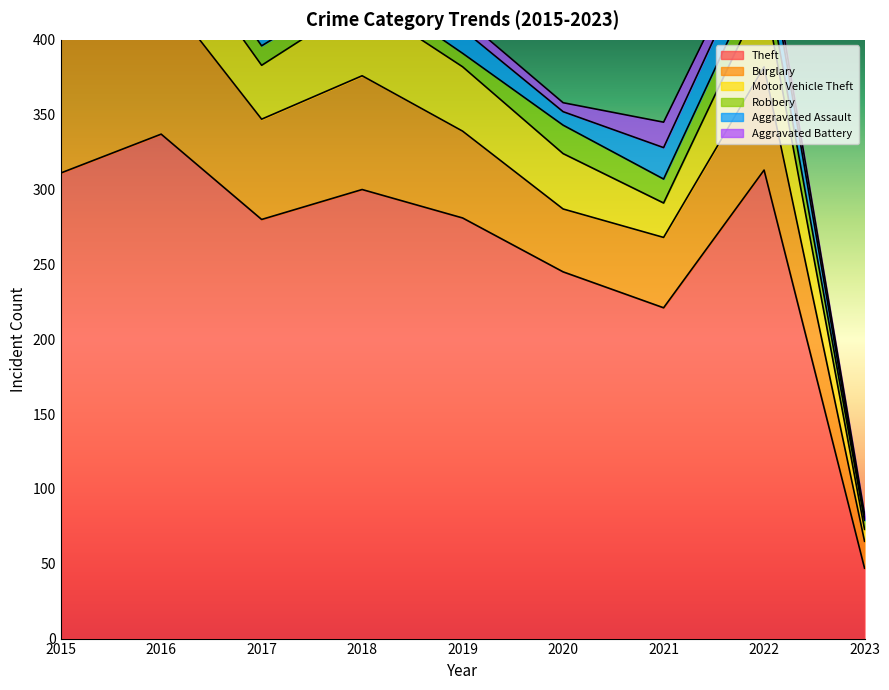

True or false: Aggravated Assault and Theft cross at least once.

False